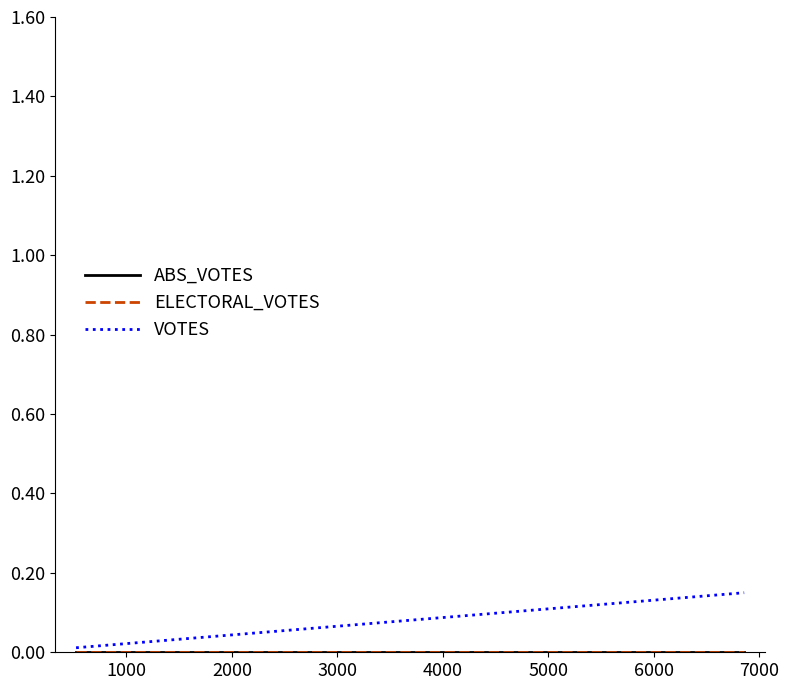

Reading left to right, extract all data points from this chart.

ABS_VOTES: 0.0	0.0	0.0
ELECTORAL_VOTES: 0.0	0.0	0.0
VOTES: 0.0	0.1	0.1